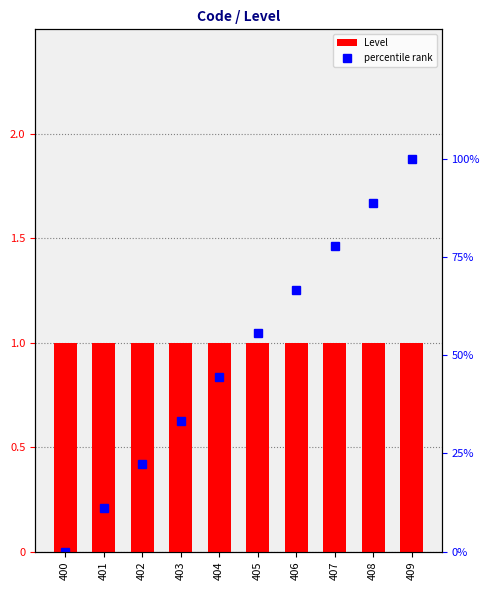

What is the value of the Level bar at the 7th from the left?

1.0